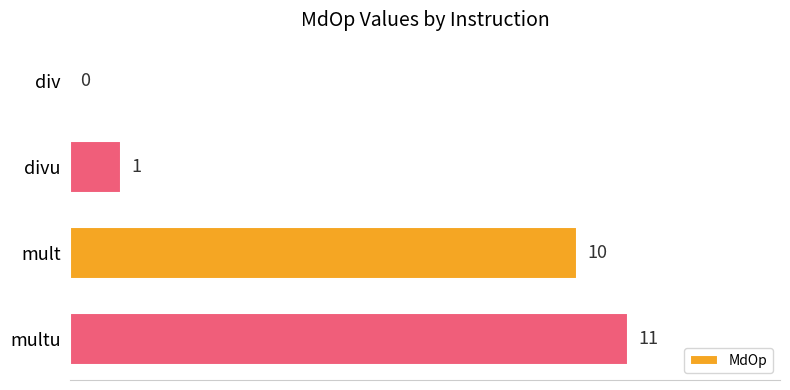

What is the change in value from mult to multu?

+1